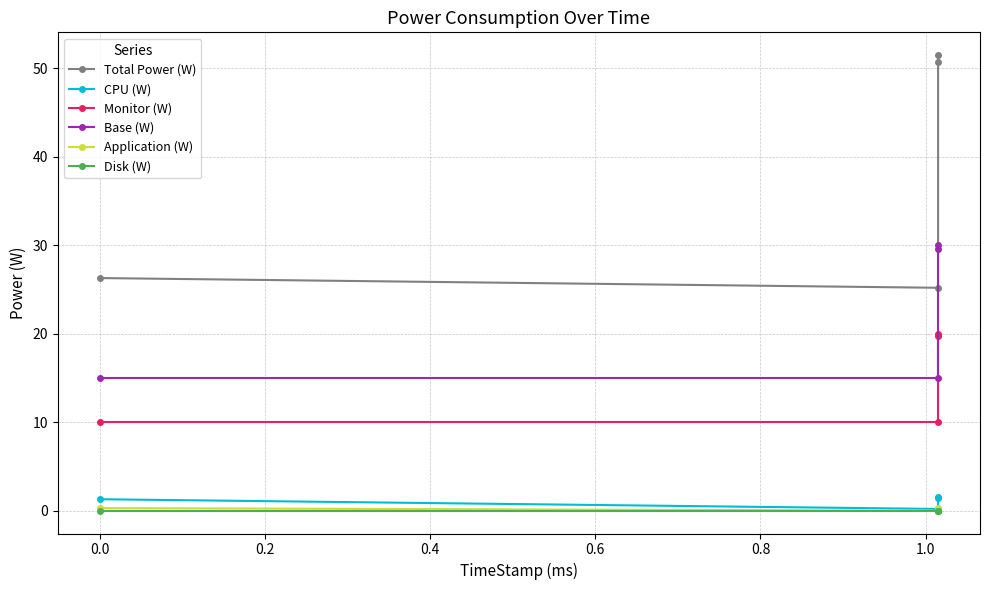

Which series has the largest total across all categories?

Total Power (W)